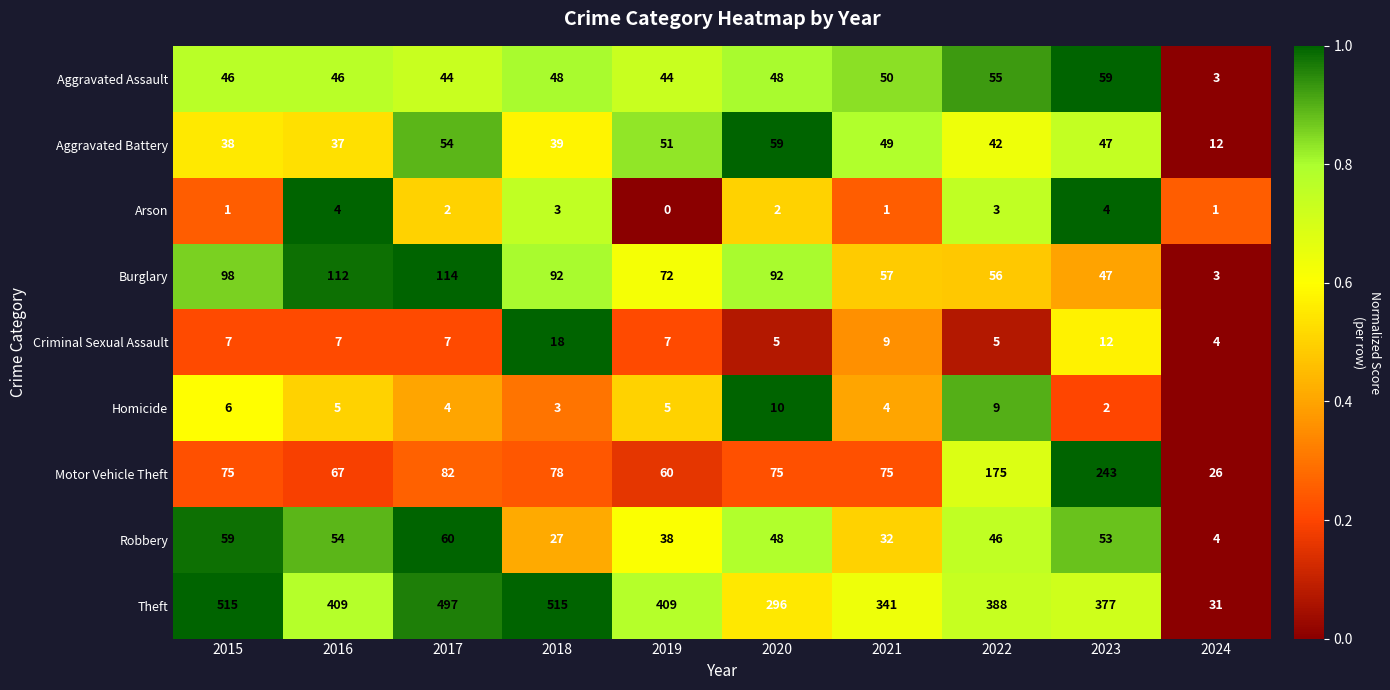

At 2016, list the series in order from smallest to largest.

Arson, Homicide, Criminal Sexual Assault, Aggravated Battery, Aggravated Assault, Robbery, Motor Vehicle Theft, Burglary, Theft